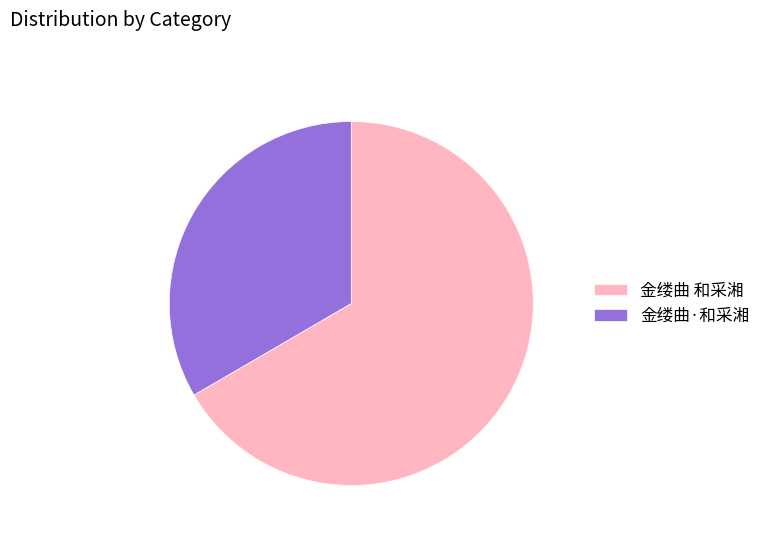

True or false: 金缕曲 和采湘 accounts for 76% of the total.

False